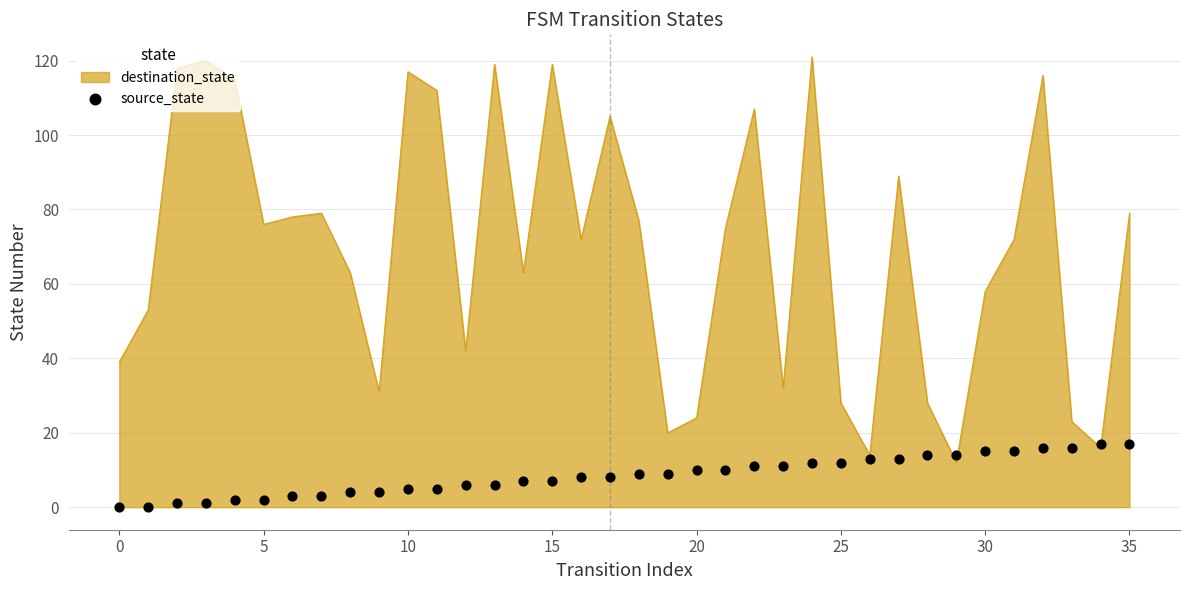

What is the ratio of the value at 31 to the value at 33?

0.9